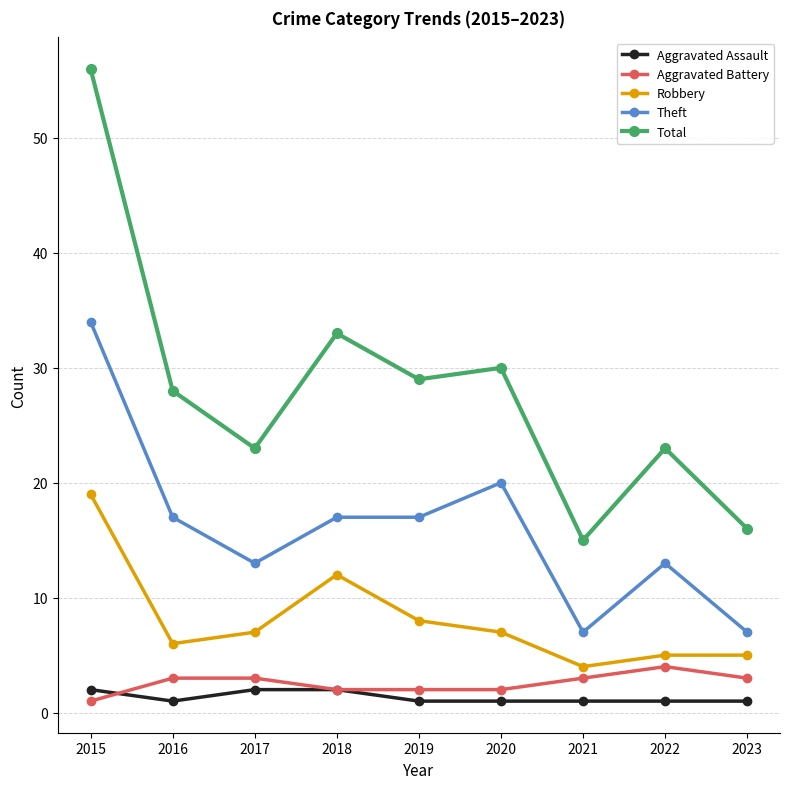

What is the lowest value of the Robbery series?

4